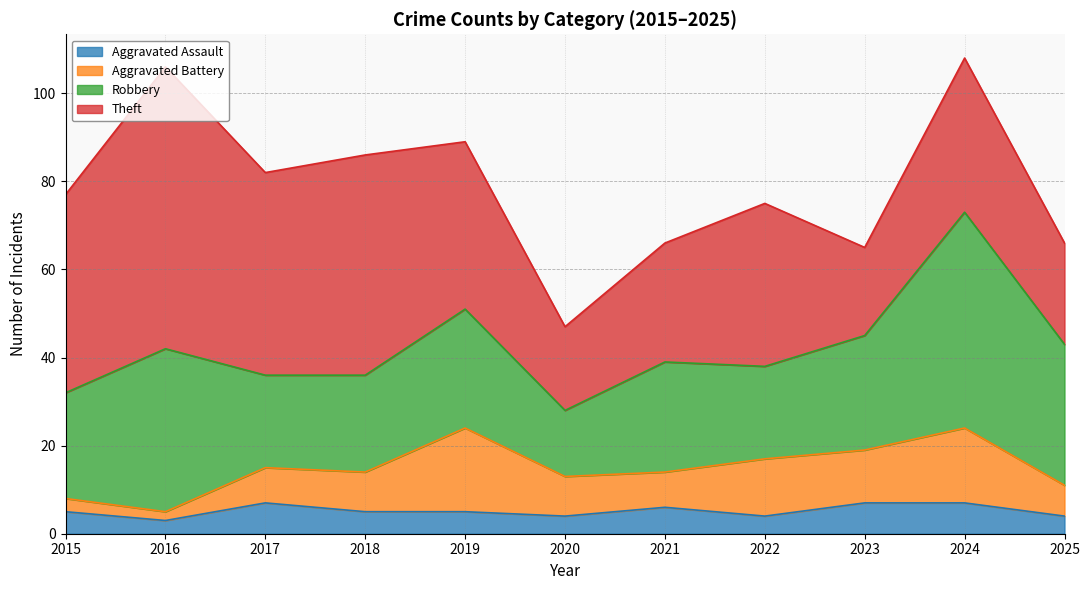

True or false: Theft has a value of 11 at 2025.

False